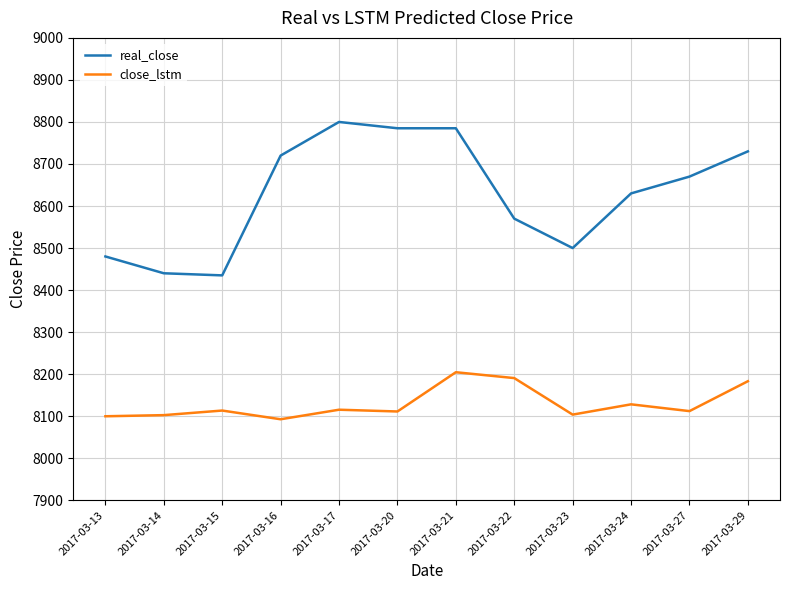

The close_lstm series shows 14538.6 at 2017-03-17. True or false?

False